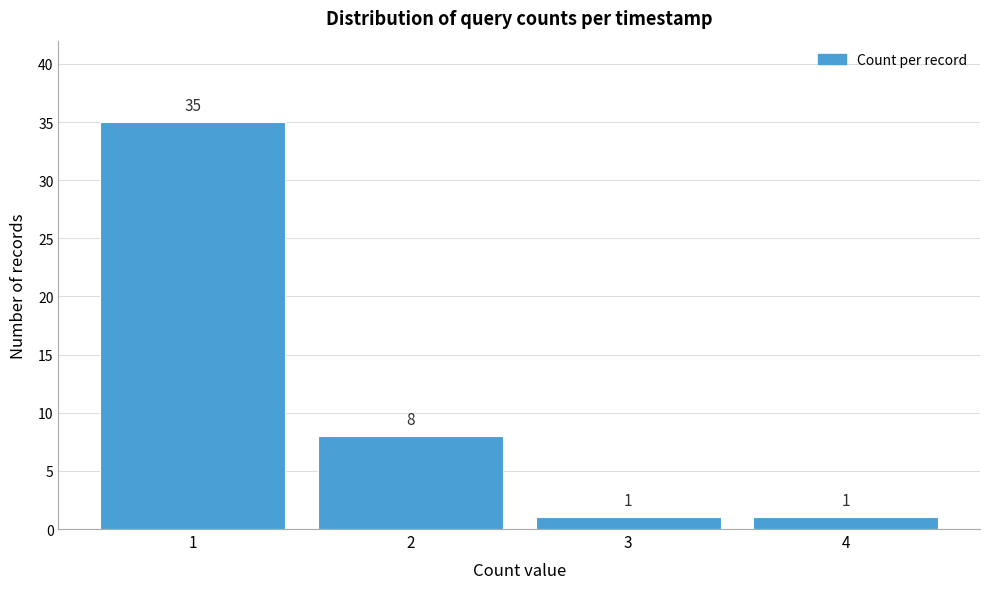

Reading right to left, what are all the values shown in this chart?

1	1	8	35